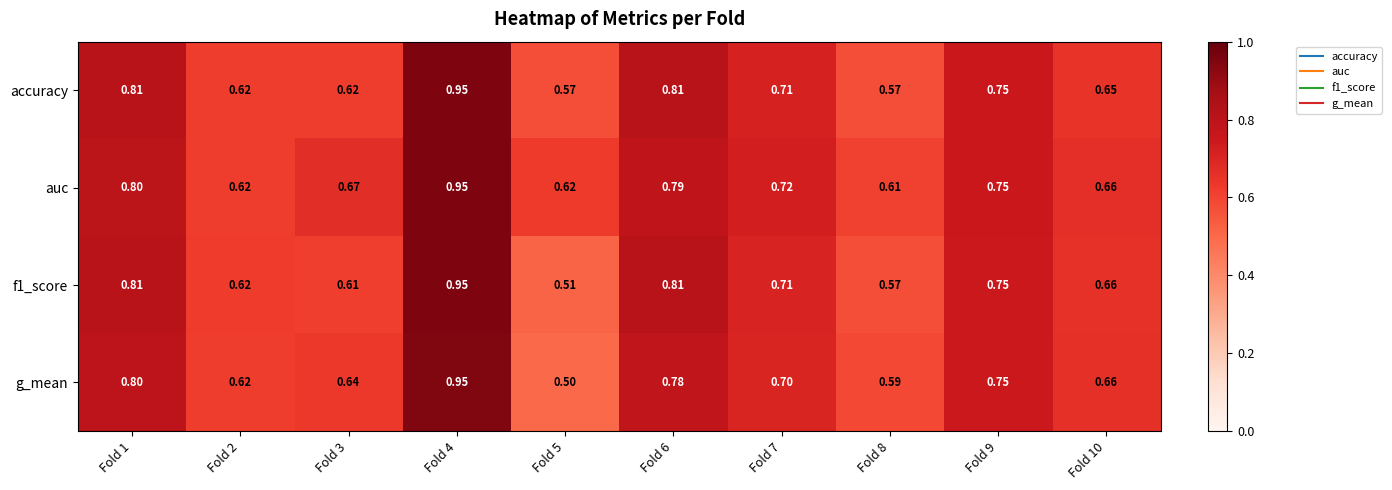

Is the value of g_mean at Fold 2 greater than the value of auc at Fold 8?

Yes